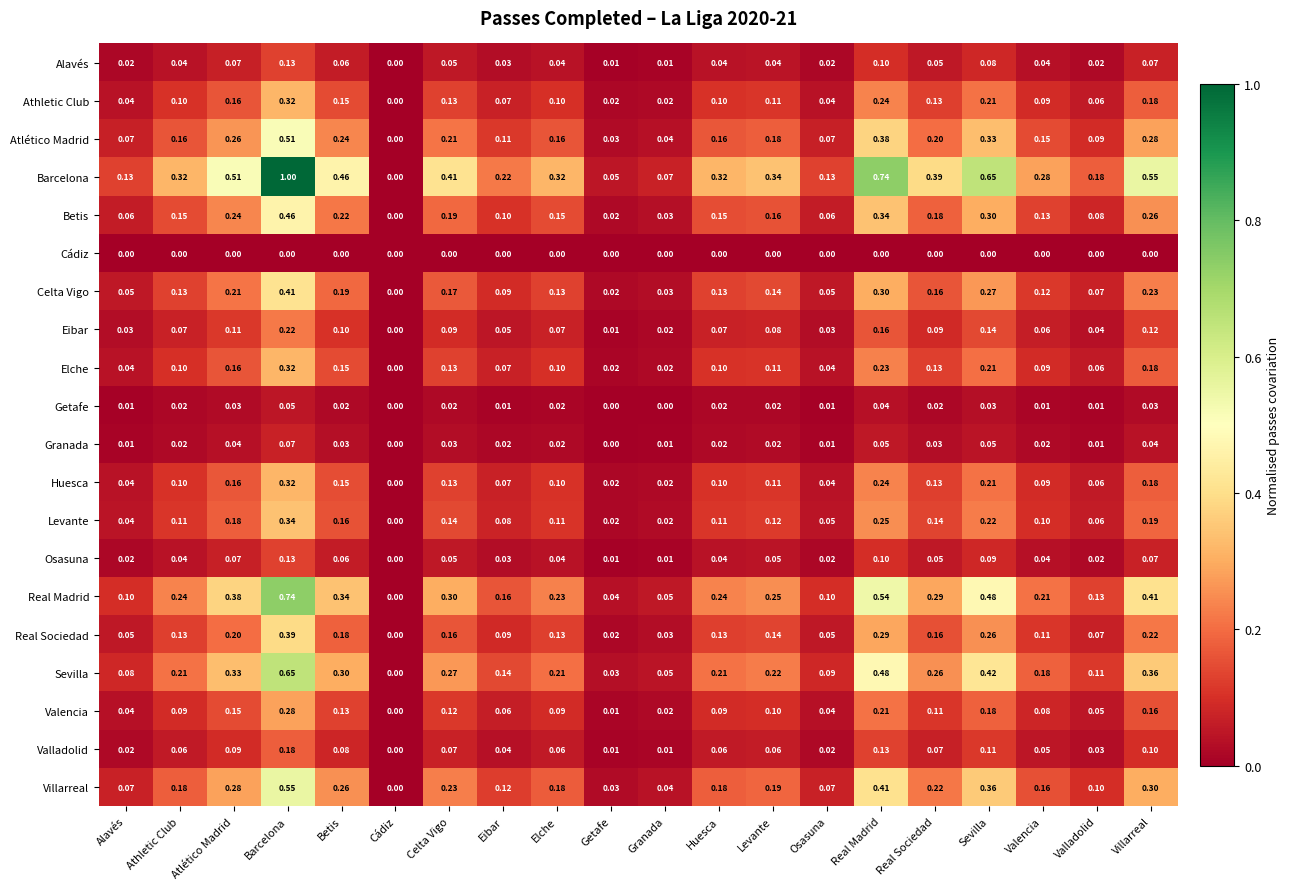

Which series has the largest range (max minus min)?

Barcelona